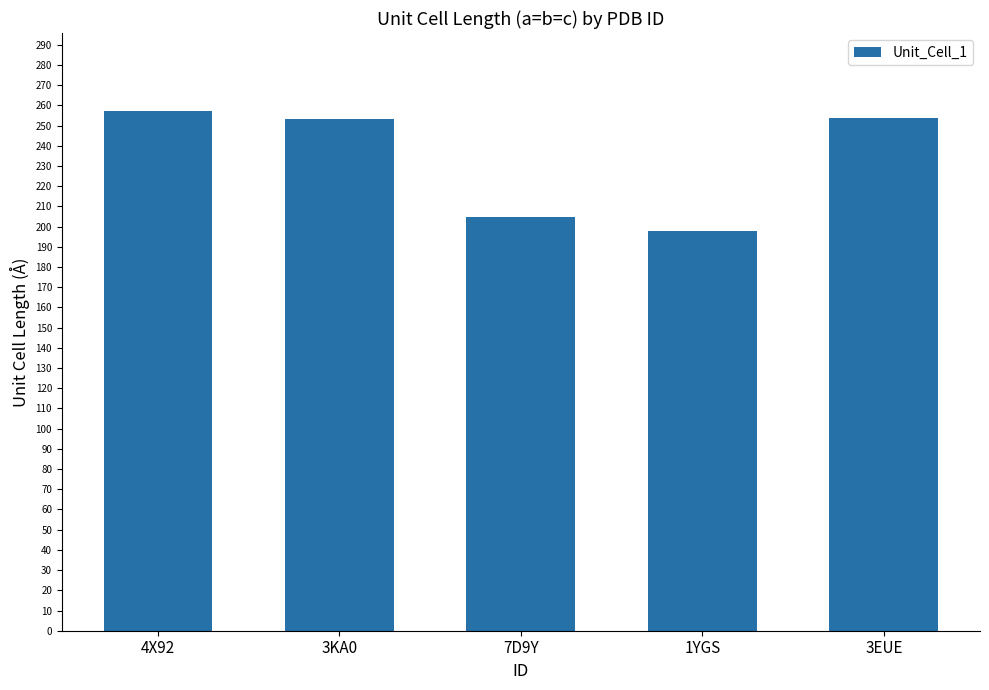

What is the minimum value shown in the chart?

197.8